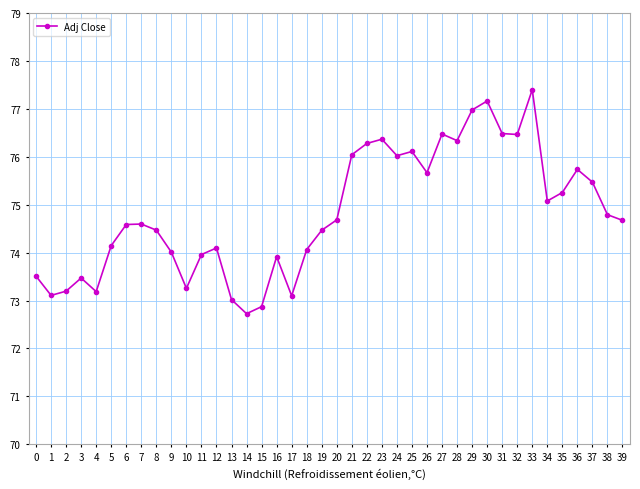

Approximately how many times larger is the value at 15 compared to 12?

1.0